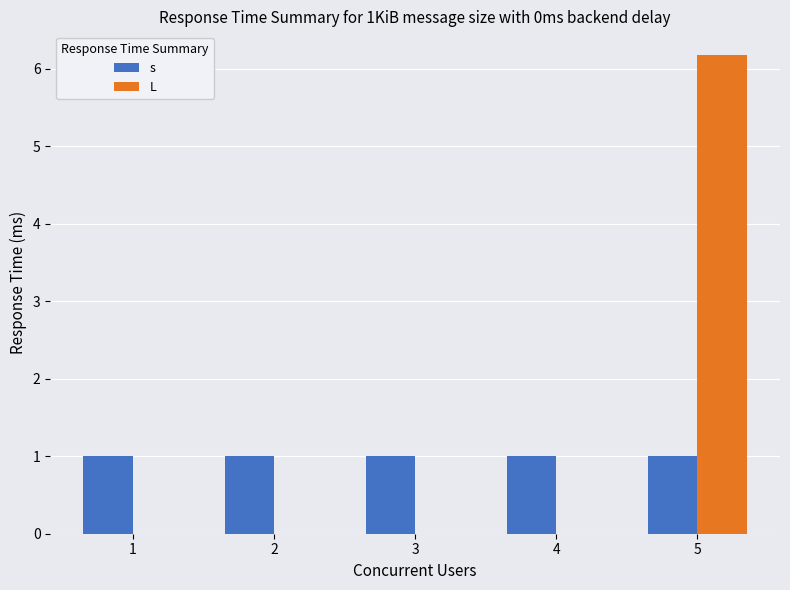

What is the greatest value displayed?

6.2